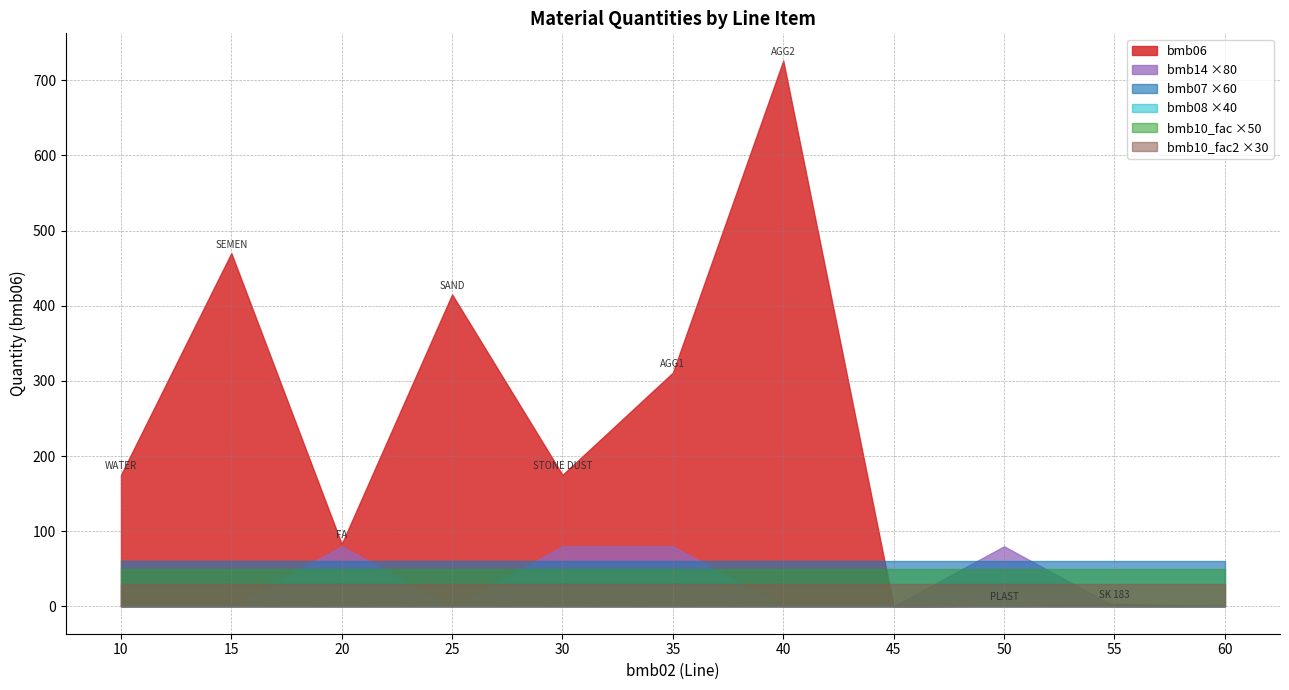

What is the lowest value of the bmb10_fac series?

1.0